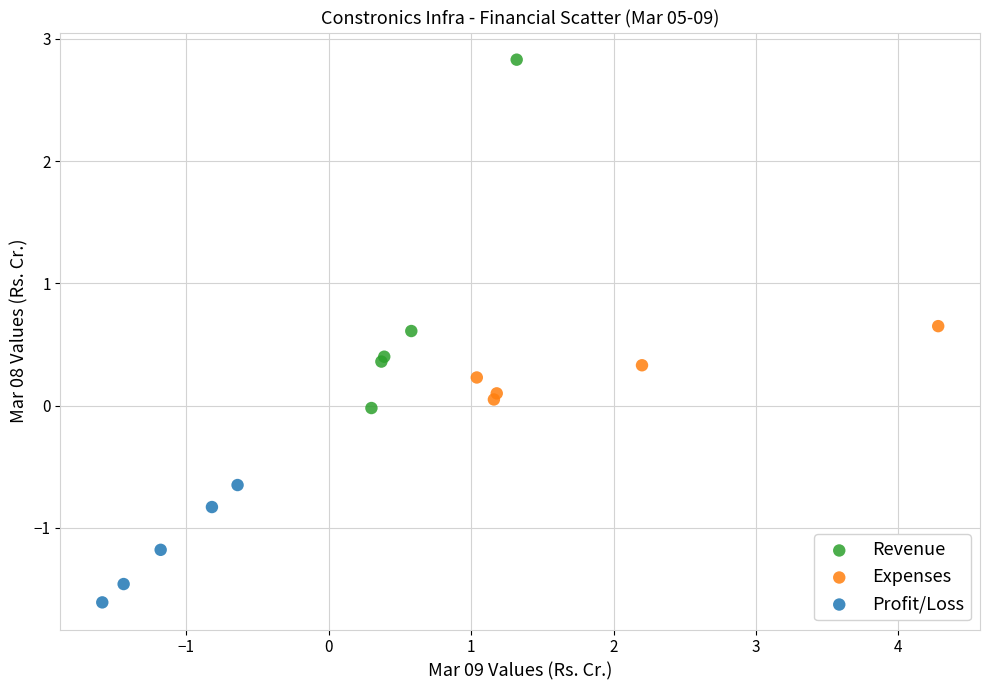

Which series has the widest spread of Y values?

Revenue